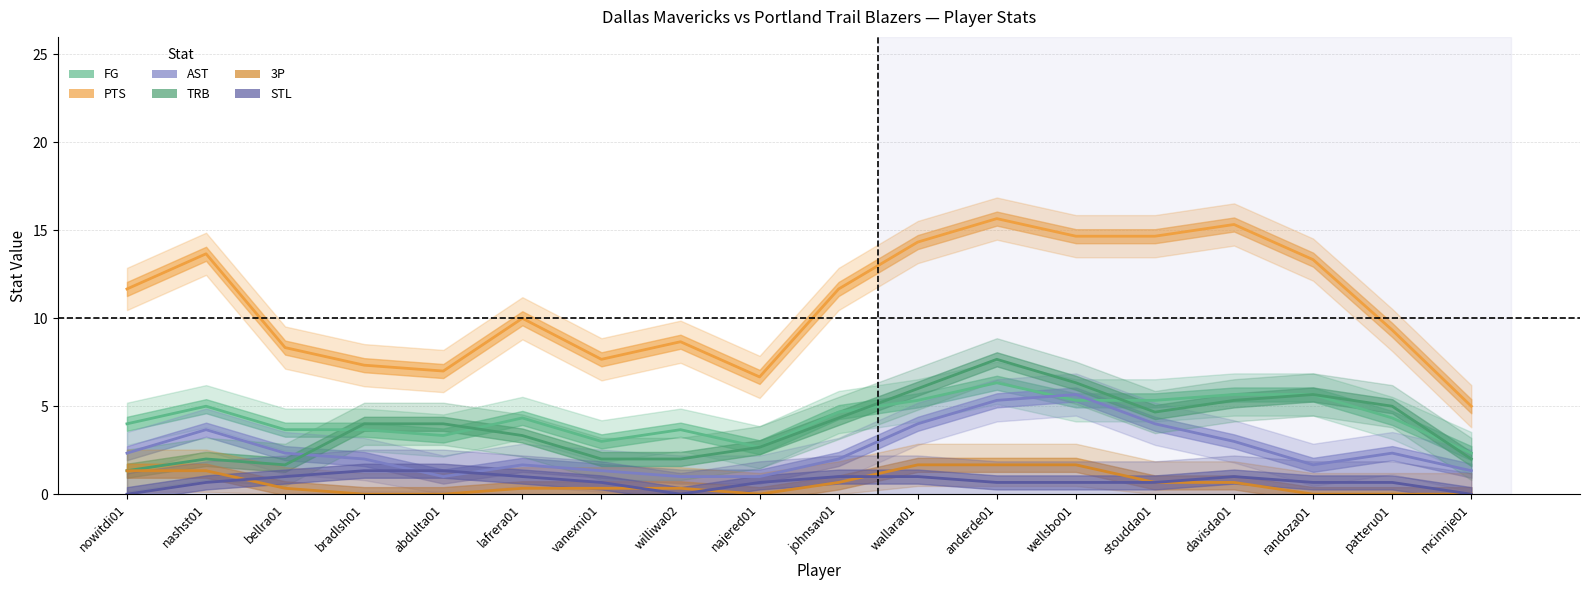

At how many categories does at least one series exceed 7?

15